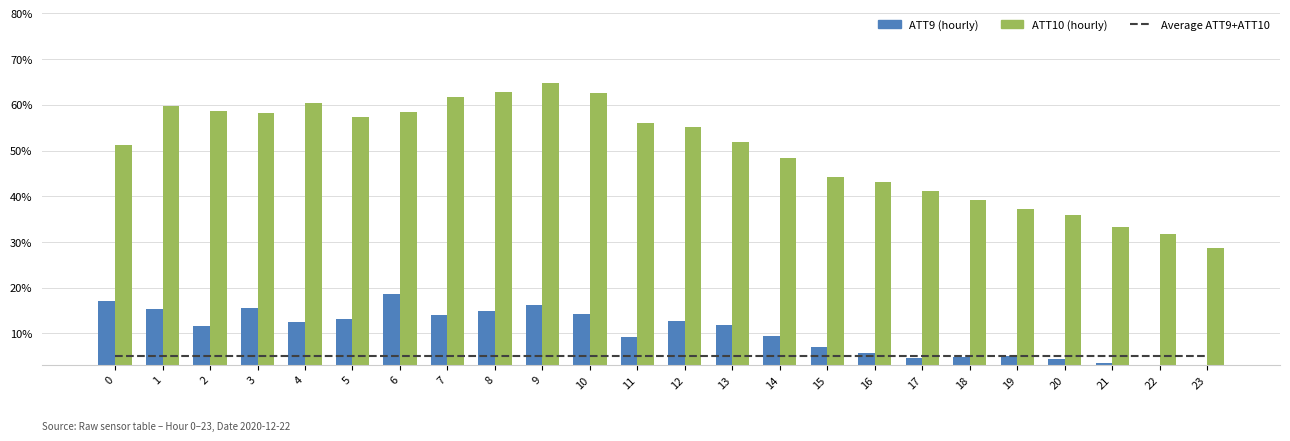

Which series has the largest total across all categories?

ATT10